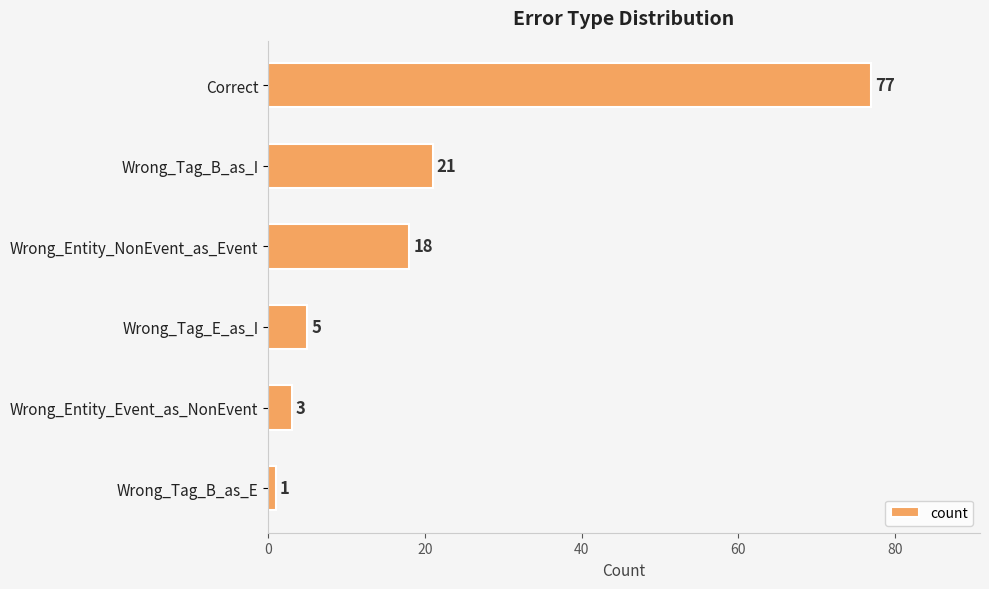

True or false: the data shows 5 at Wrong_Tag_E_as_I.

True